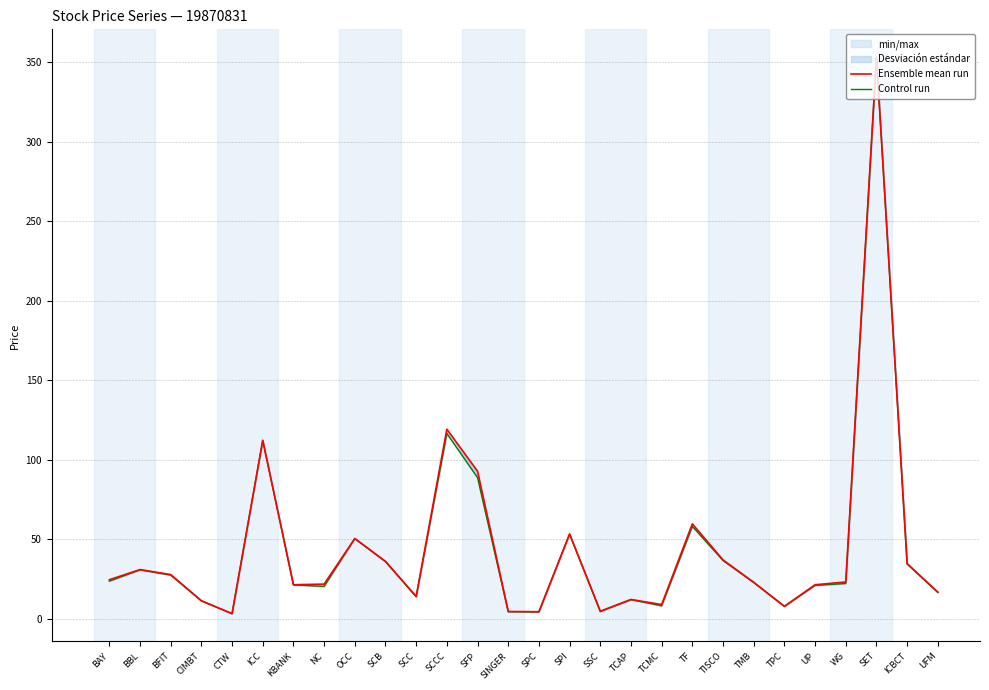

What is the difference between the maximum and minimum values in the Ensemble mean run series?

350.0